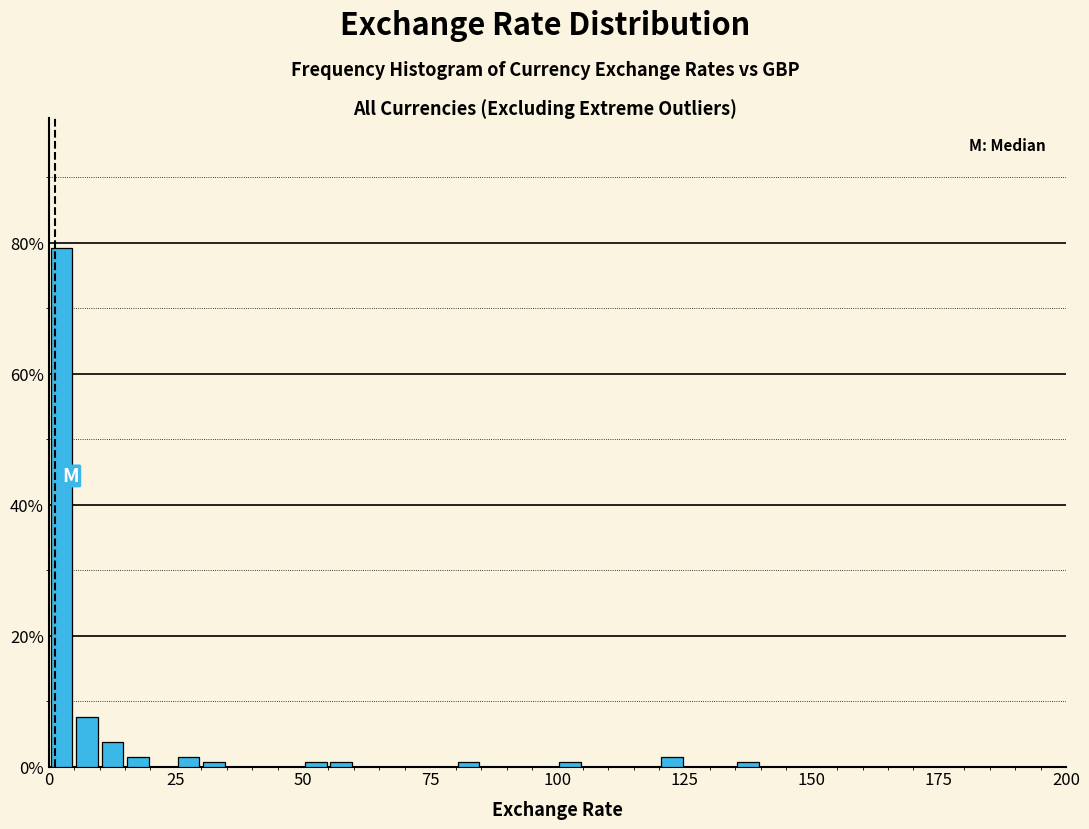

Around what value on the x-axis is the tallest bar? Give the approximate position of its centre, as read against the axis.

5